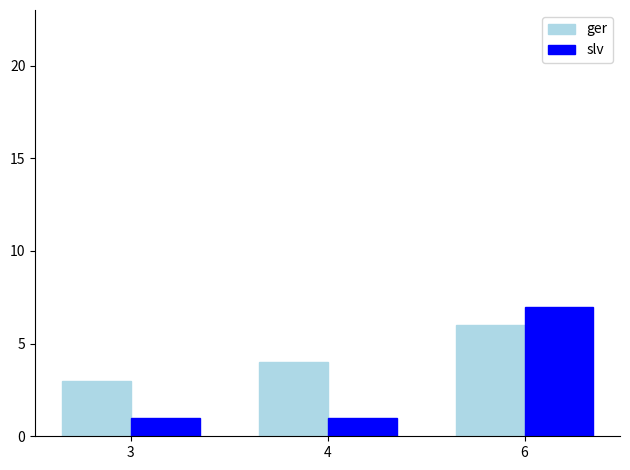

Which label corresponds to the largest value in the chart?

6